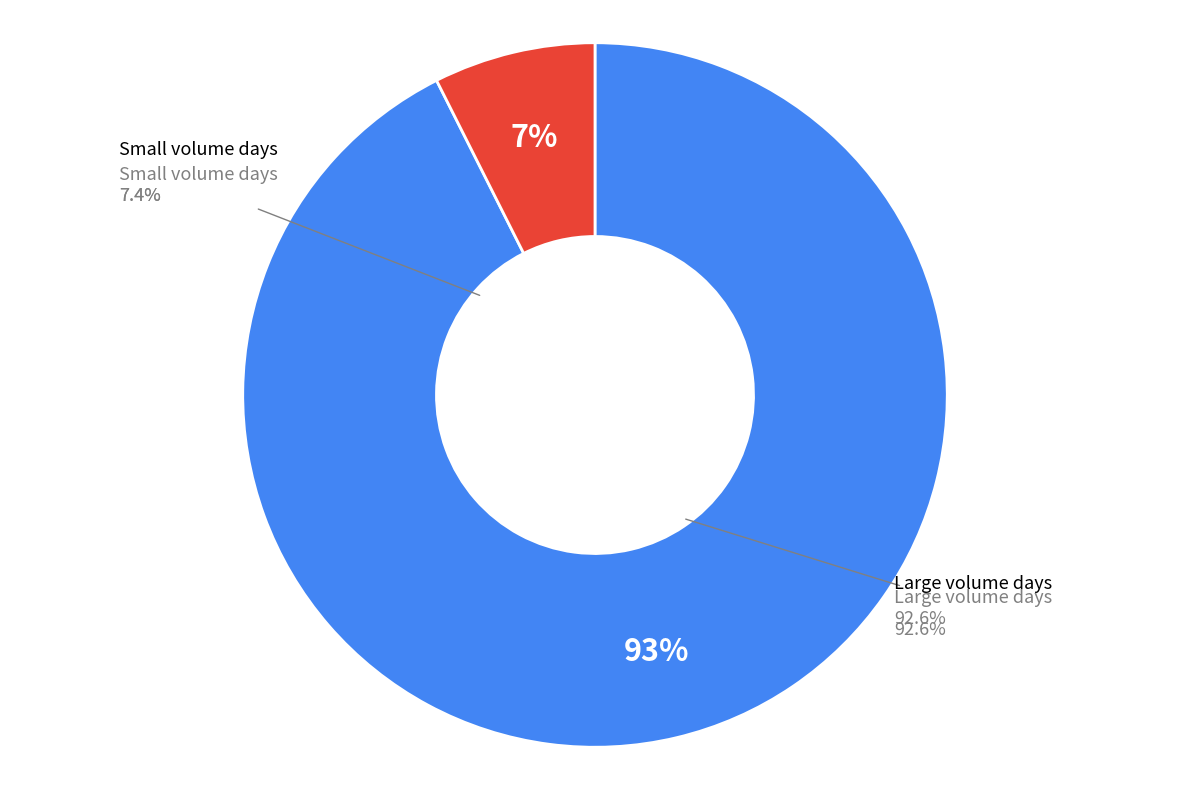

Is 105/03/16 the majority of the pie?

No